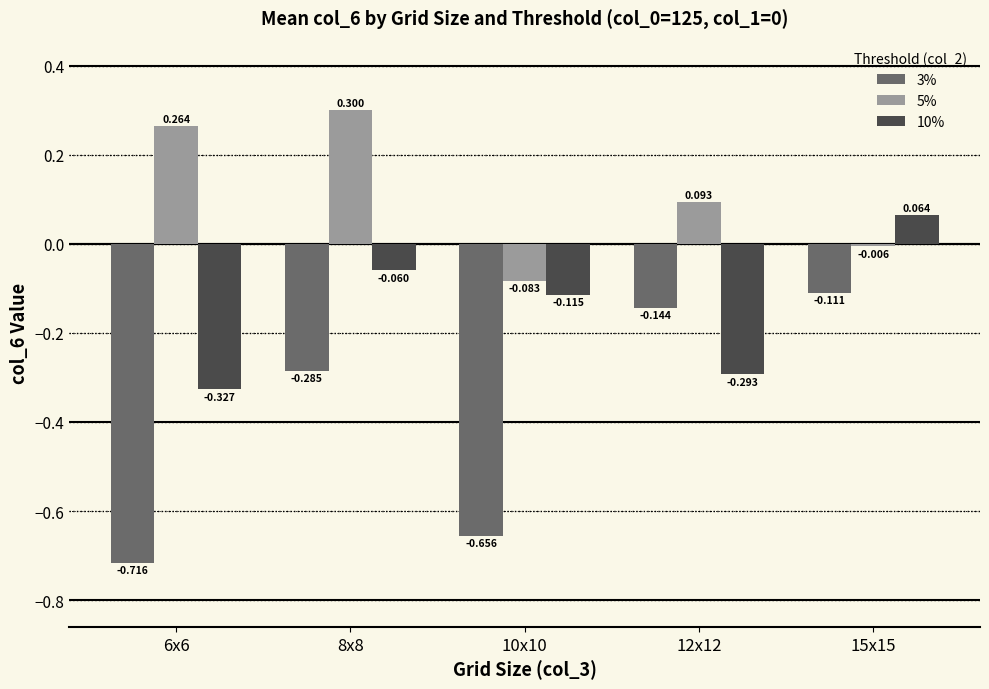

What is the label of the 2nd bar from the left?

8x8